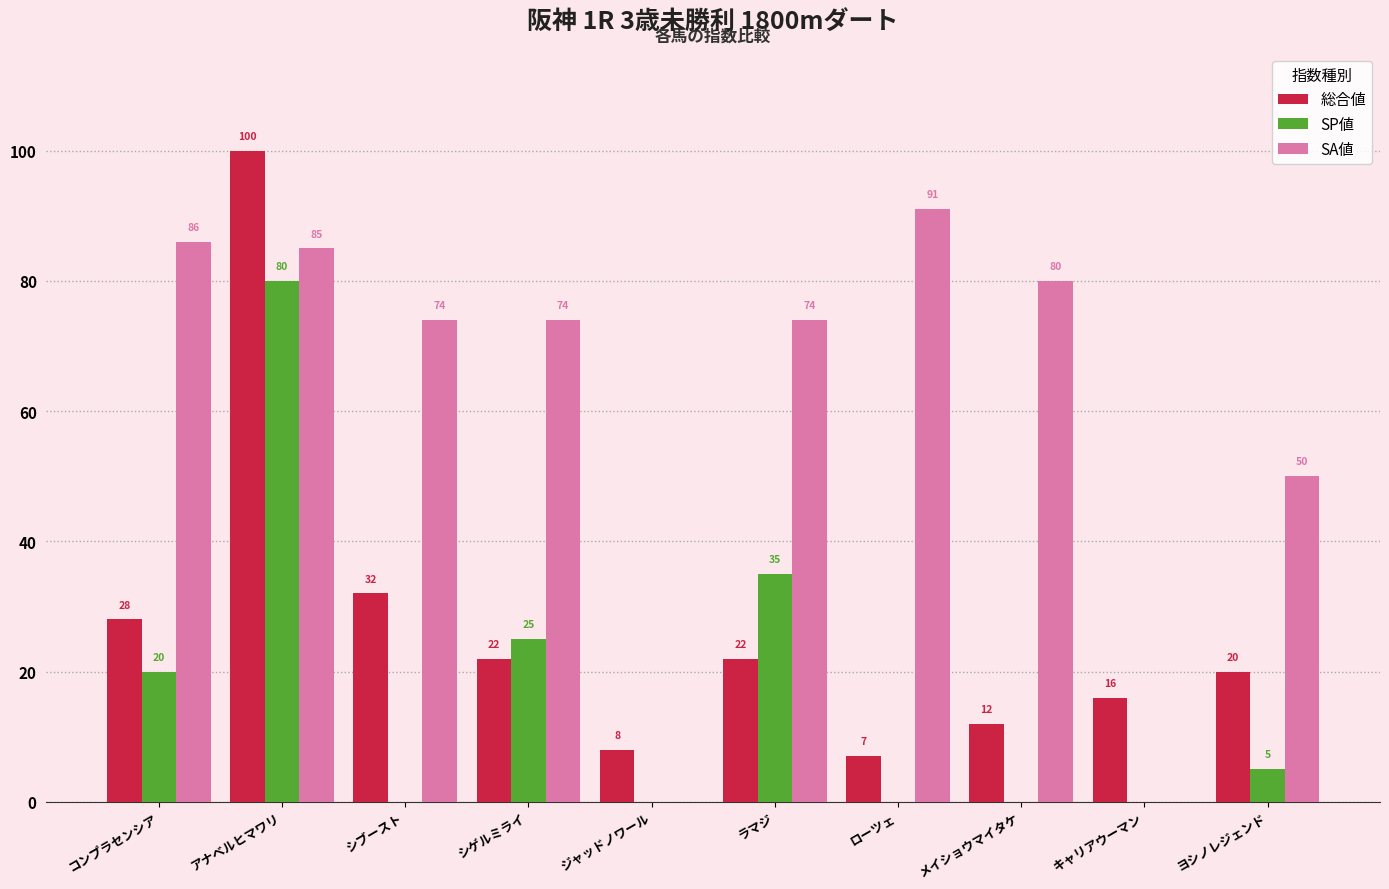

What is the maximum value for SP値?

80